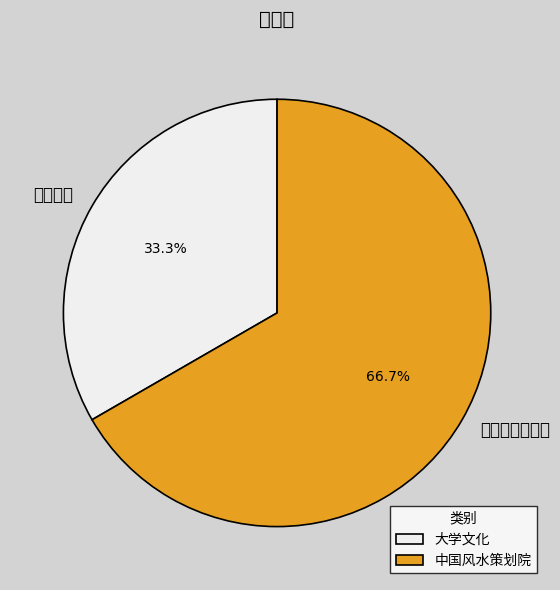

Is there a majority slice in this chart?

Yes